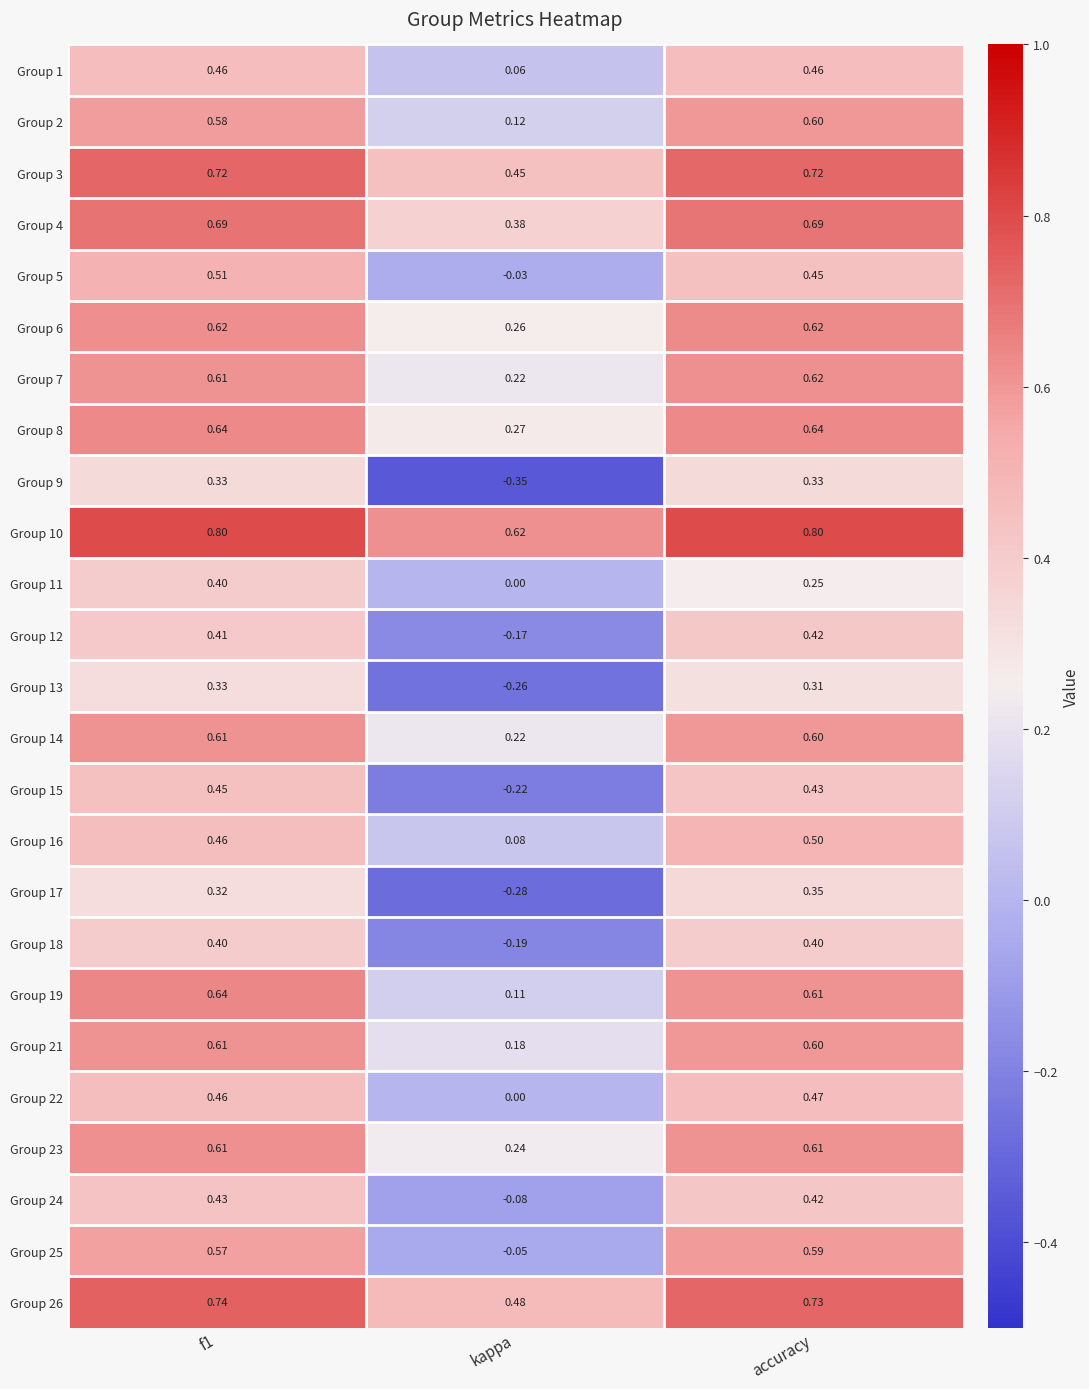

At which category does the chart reach its minimum across all series?

kappa